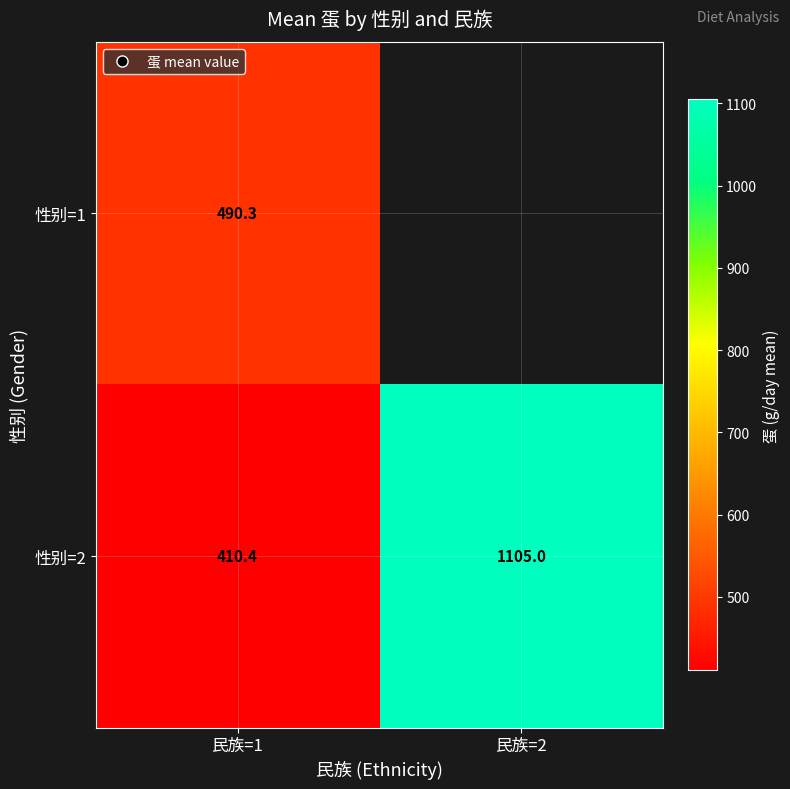

List the series in order of their overall mean, lowest first.

性别=1, 性别=2